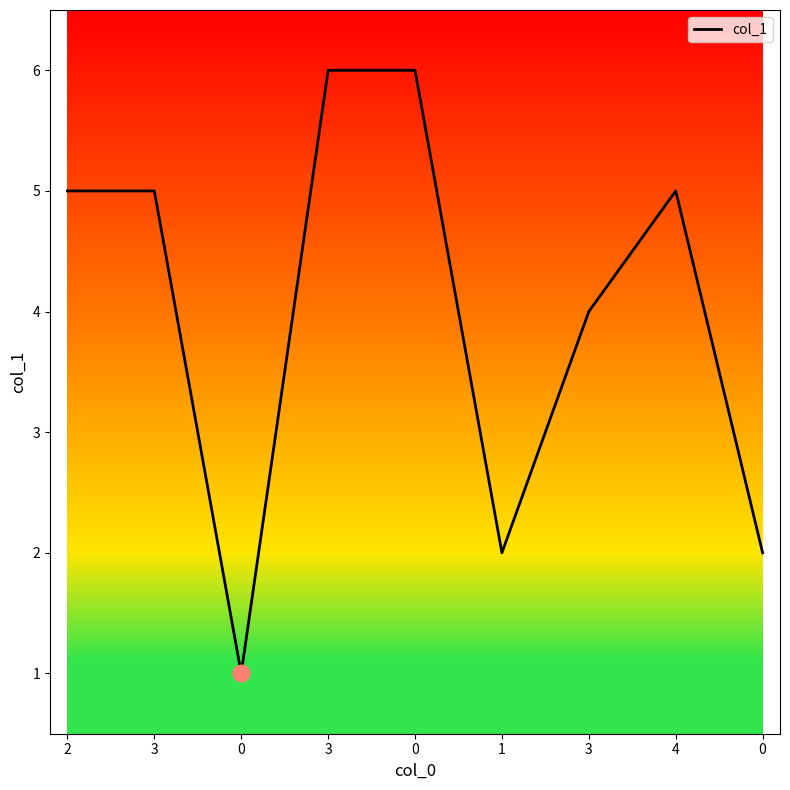

Does the chart display data point markers on the line(s)?

No